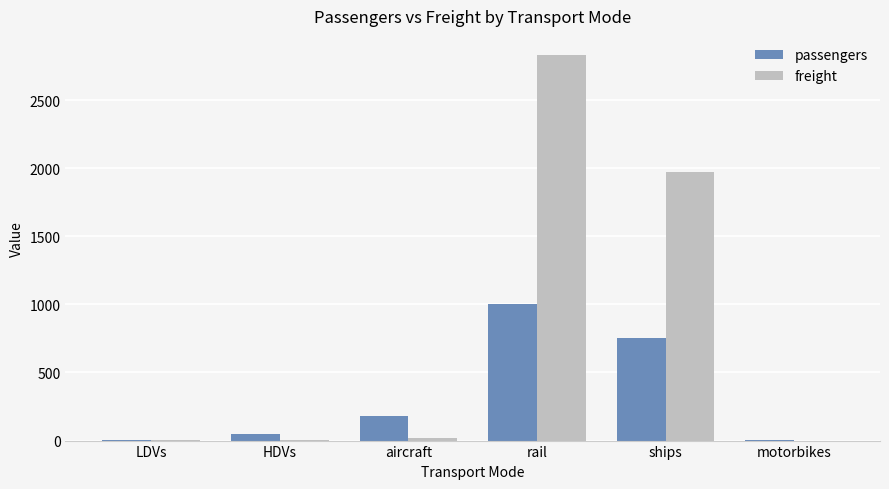

What is the maximum value for freight?

2830.0